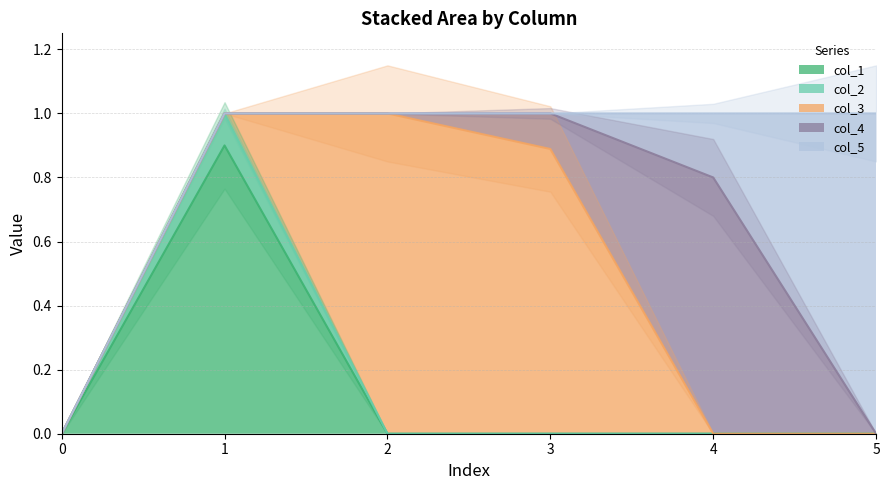

What is the difference between the col_4 values at 1 and 3?

0.1